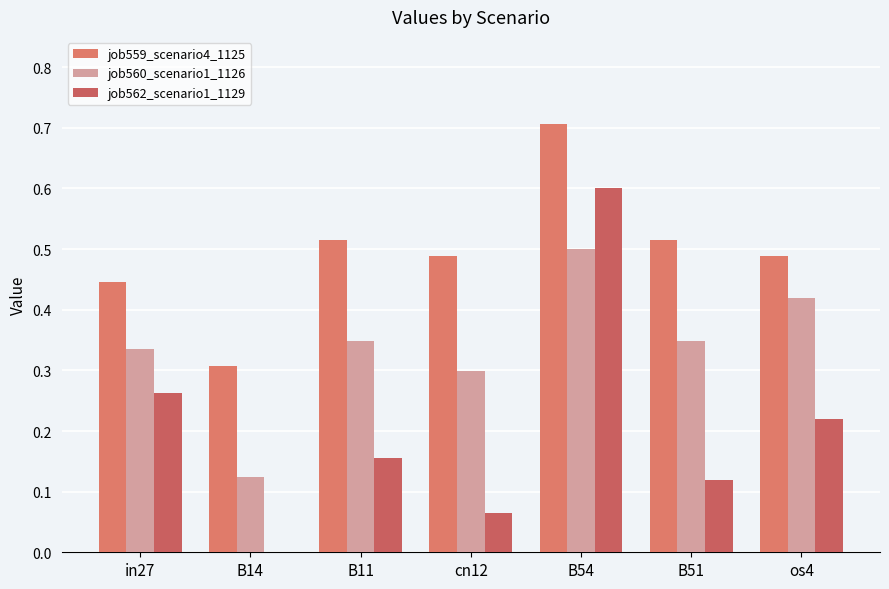

List the labels in order of job559_scenario4_1125 value, largest first.

B54, B11, B51, cn12, os4, in27, B14